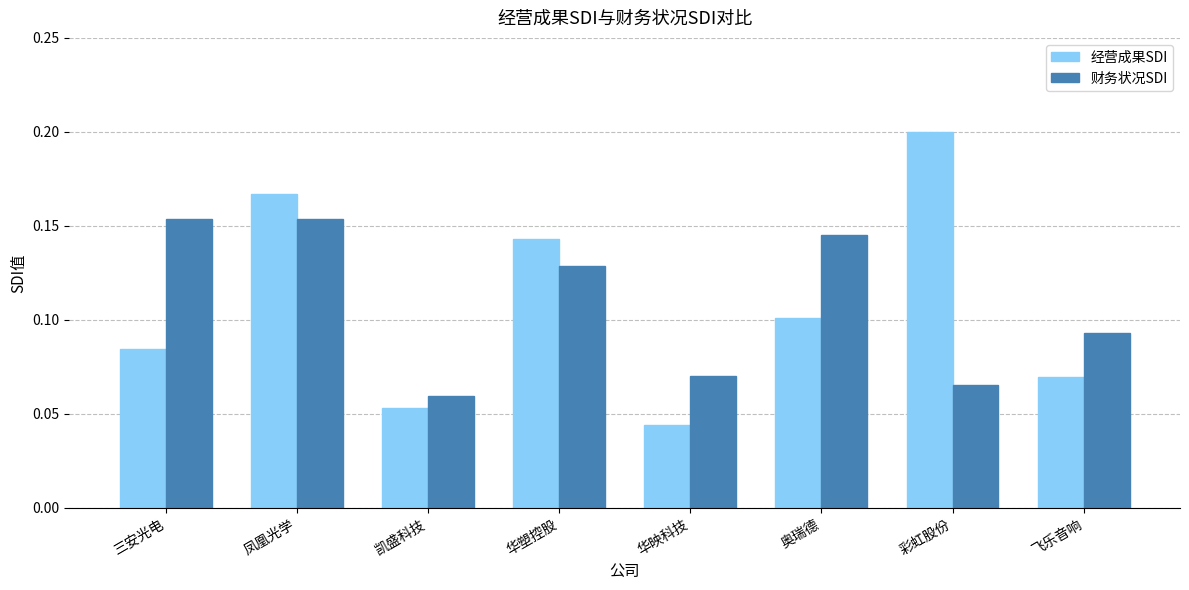

Is the value of 财务状况SDI at 飞乐音响 greater than the value of 经营成果SDI at 三安光电?

Yes